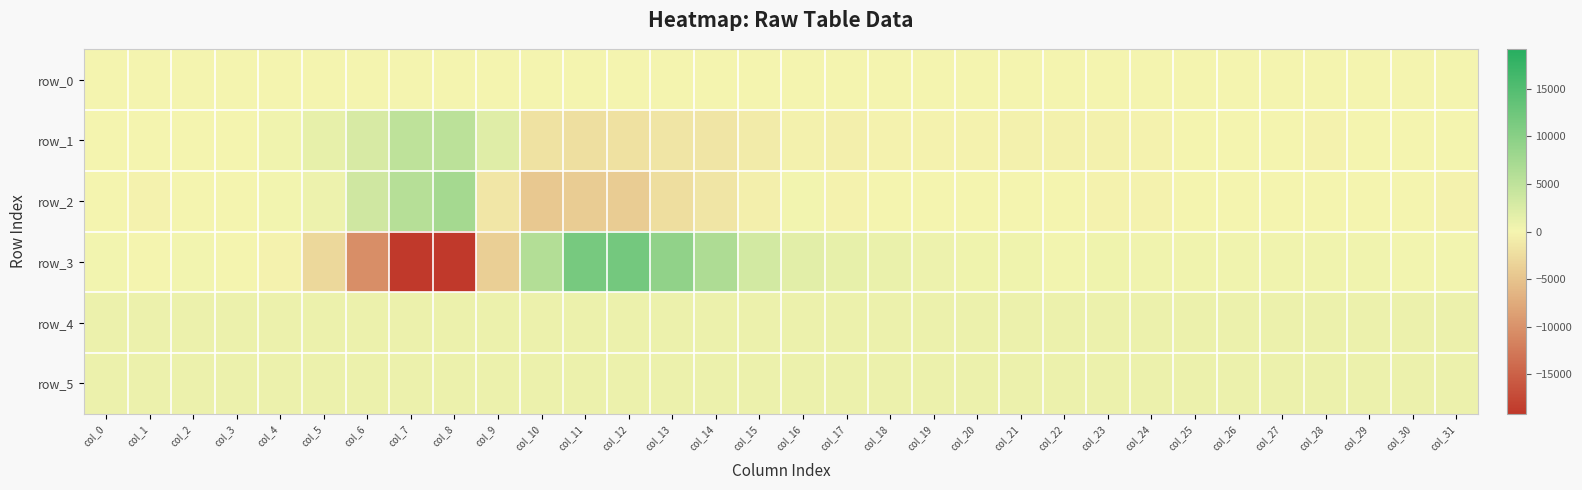

Between col_8 and col_25, which series saw the biggest shift?

row_3